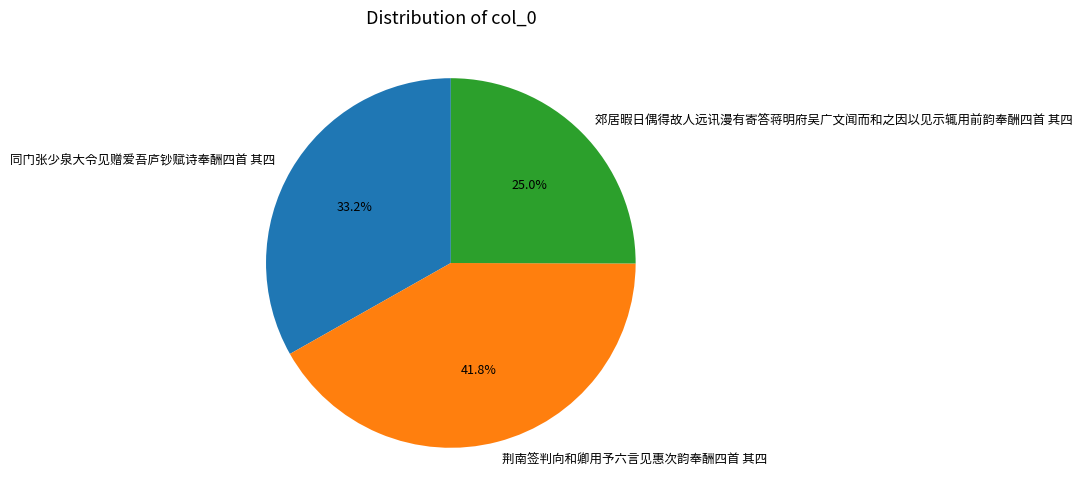

Which category has the biggest portion of the pie?

荆南签判向和卿用予六言见惠次韵奉酬四首 其四